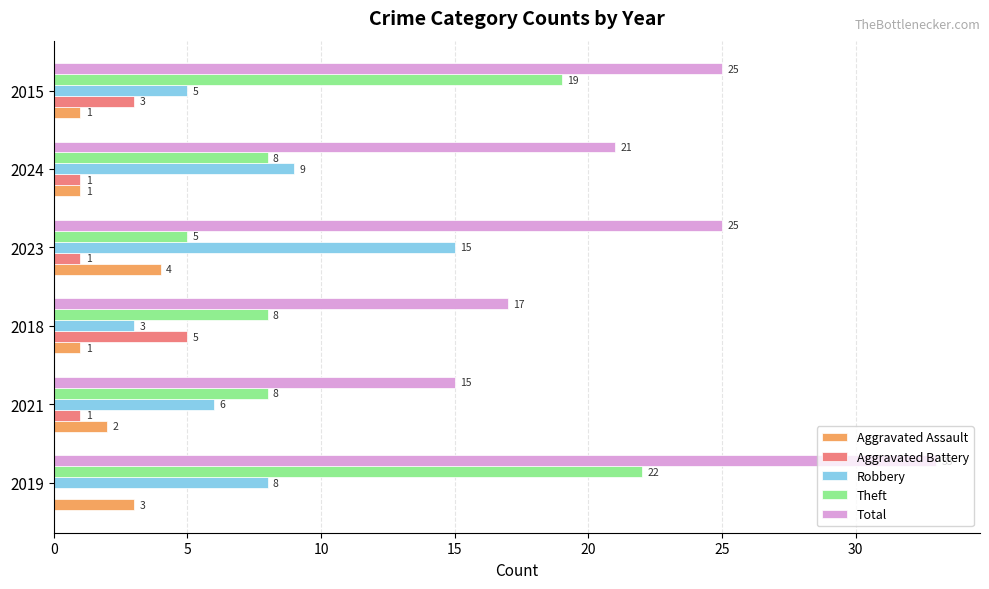

At which label is Aggravated Assault closest to 2?

2021